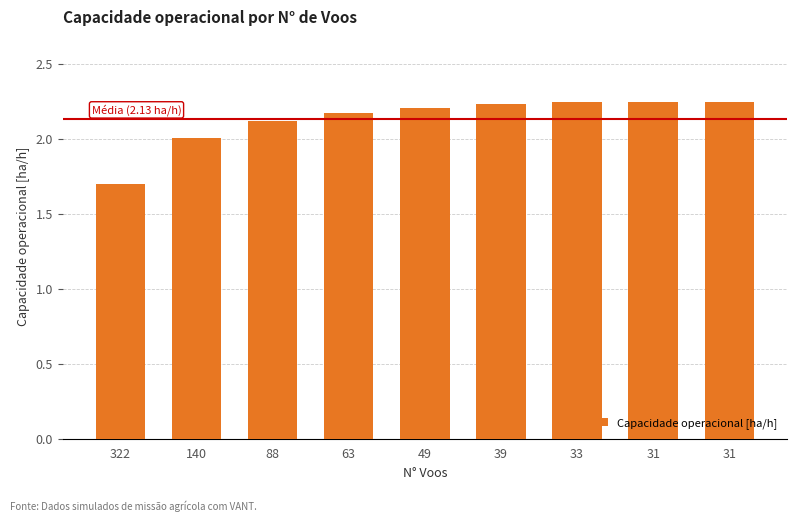

How many bars are there in total?

9